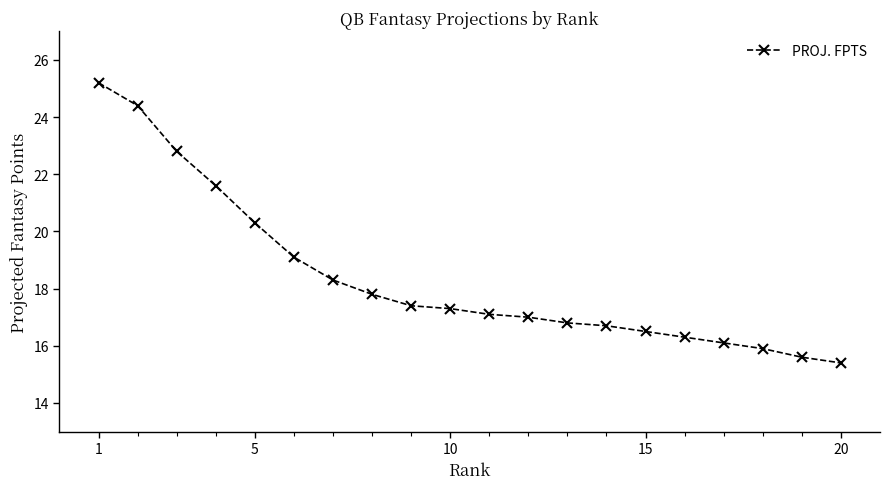

How many series are shown in this chart?

1